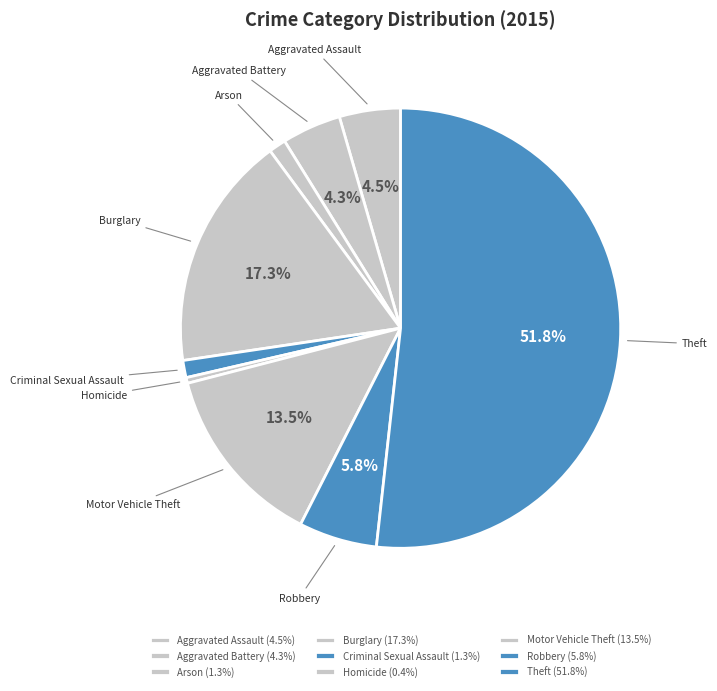

How much of the chart is everything except Aggravated Assault?

95.5%